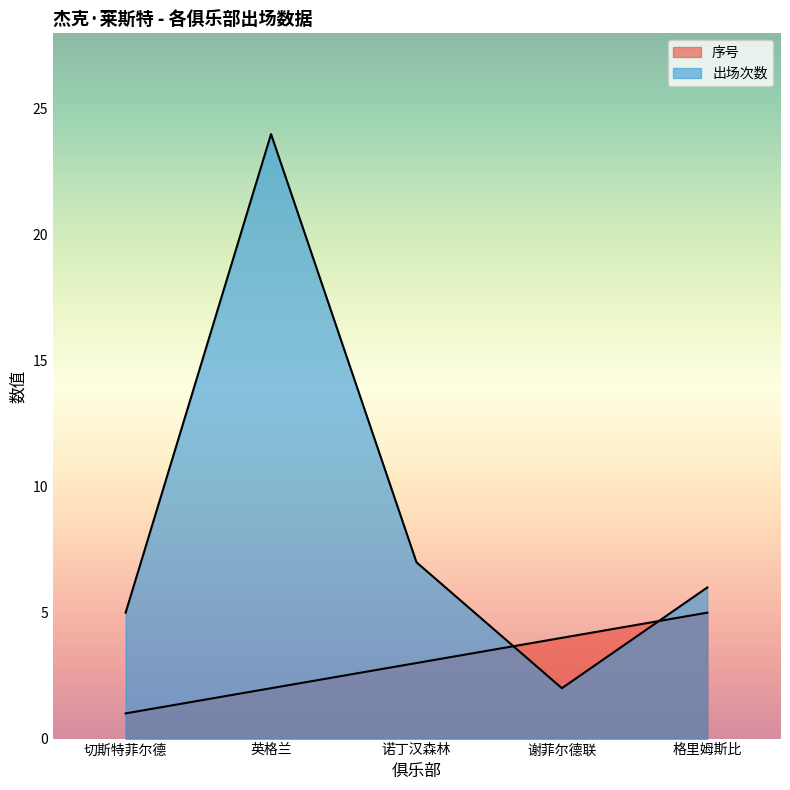

Reading left to right, extract all data points from this chart.

序号: 切斯特菲尔德=1	英格兰=2	诺丁汉森林=3	谢菲尔德联=4	格里姆斯比=5
出场次数: 切斯特菲尔德=5	英格兰=24	诺丁汉森林=7	谢菲尔德联=2	格里姆斯比=6